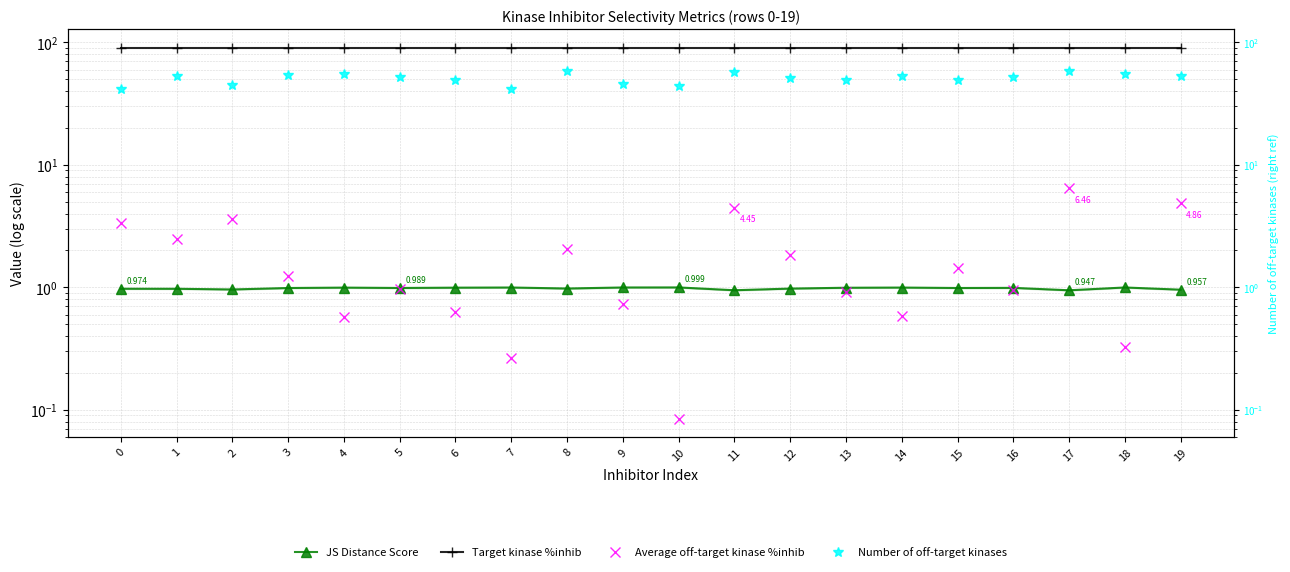

What is the average value of the Target kinase %inhib series?

90.0